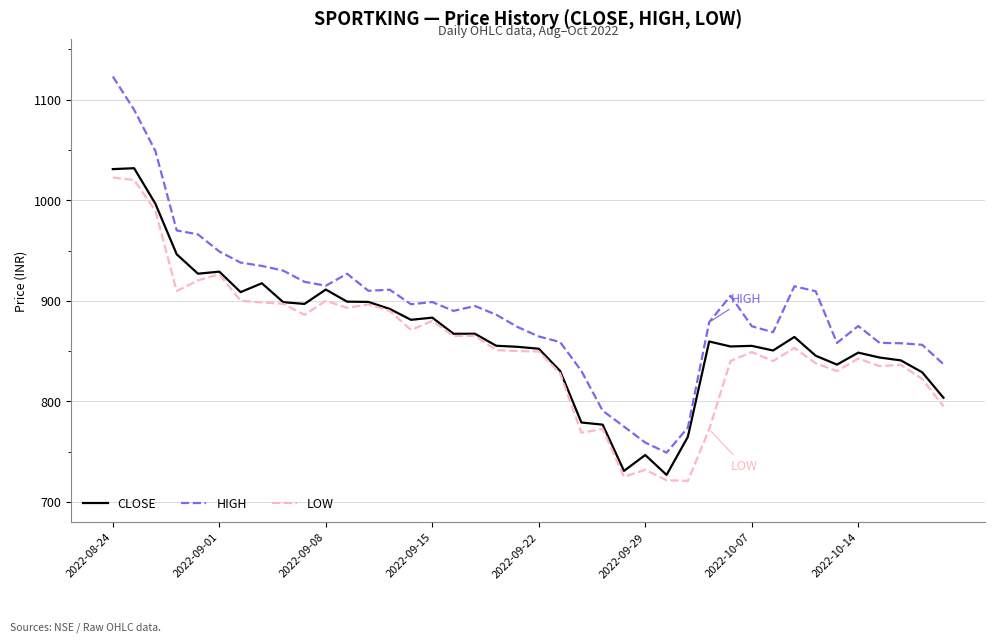

True or false: HIGH and LOW intersect in this chart.

False